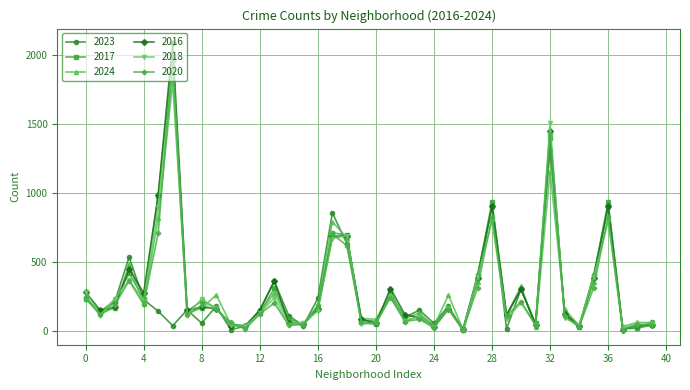

What is the value of the 2016 point at the 36th from the left?

384